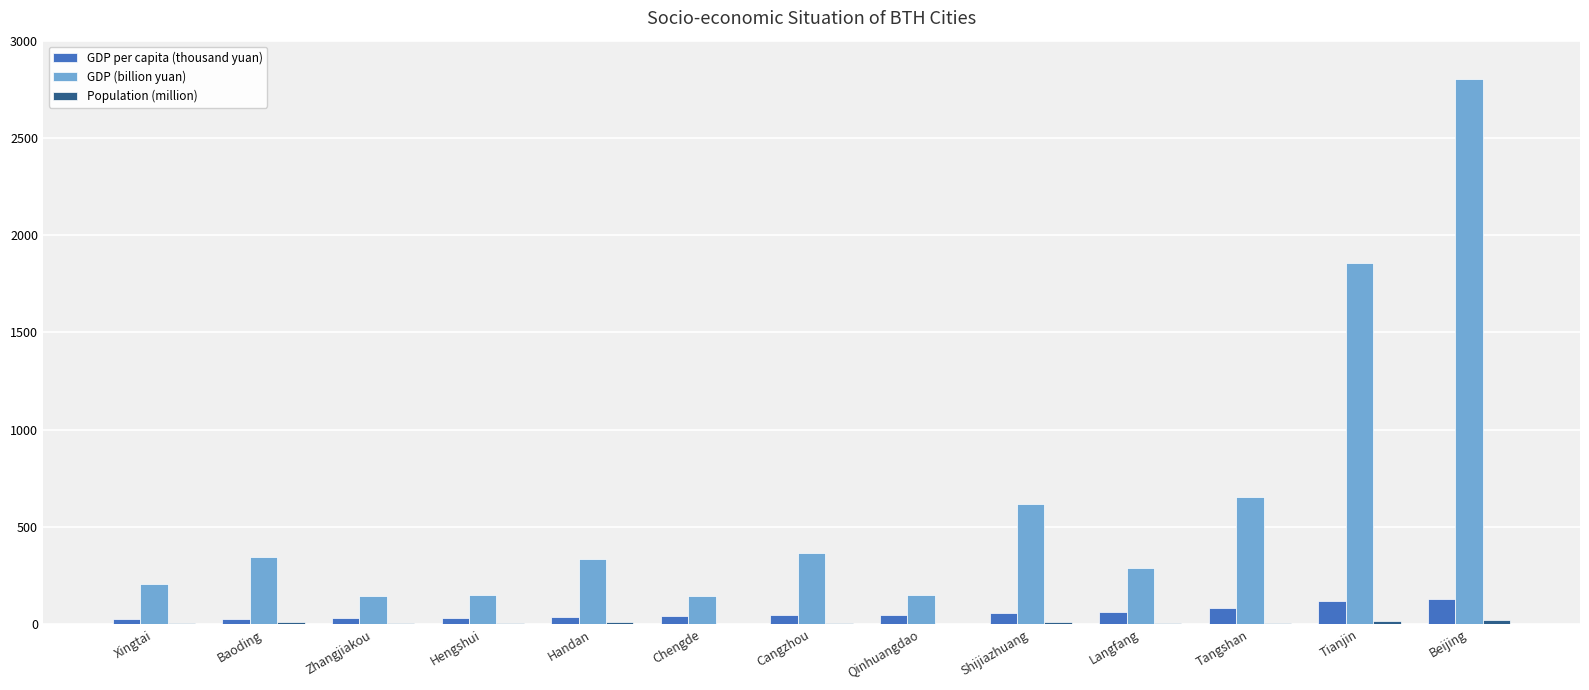

What is the sum of all GDP (billion yuan) values?

8063.1